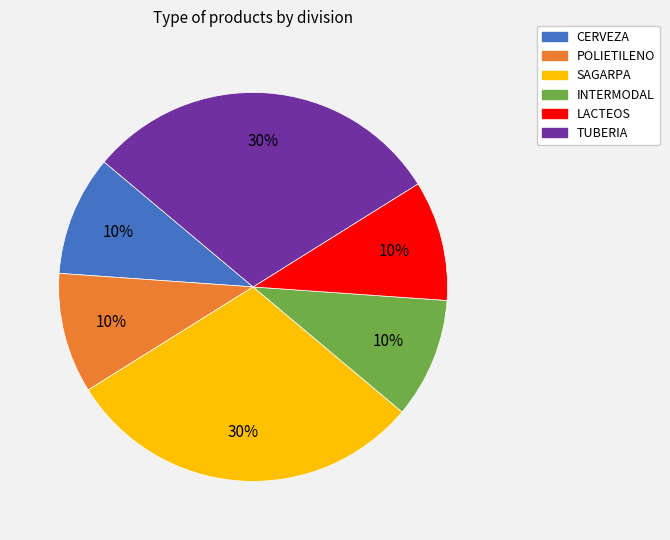

The INTERMODAL slice represents 10% of the pie. True or false?

True